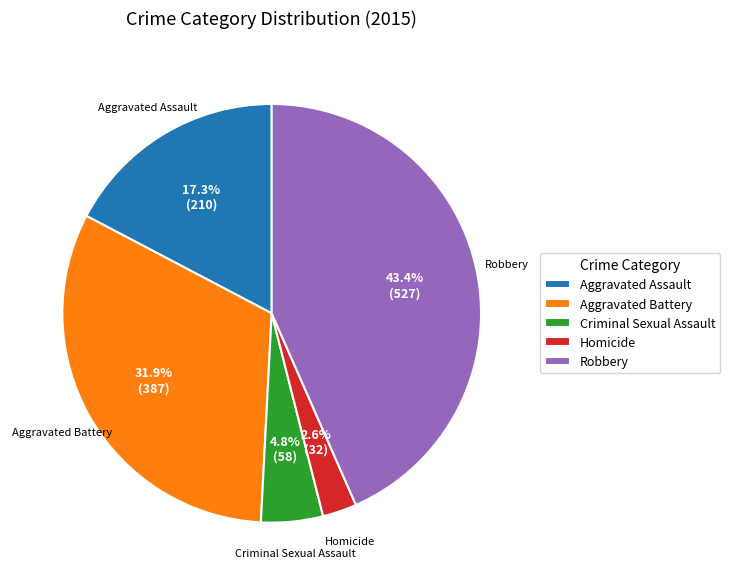

Does Homicide account for over 50% of the chart?

No